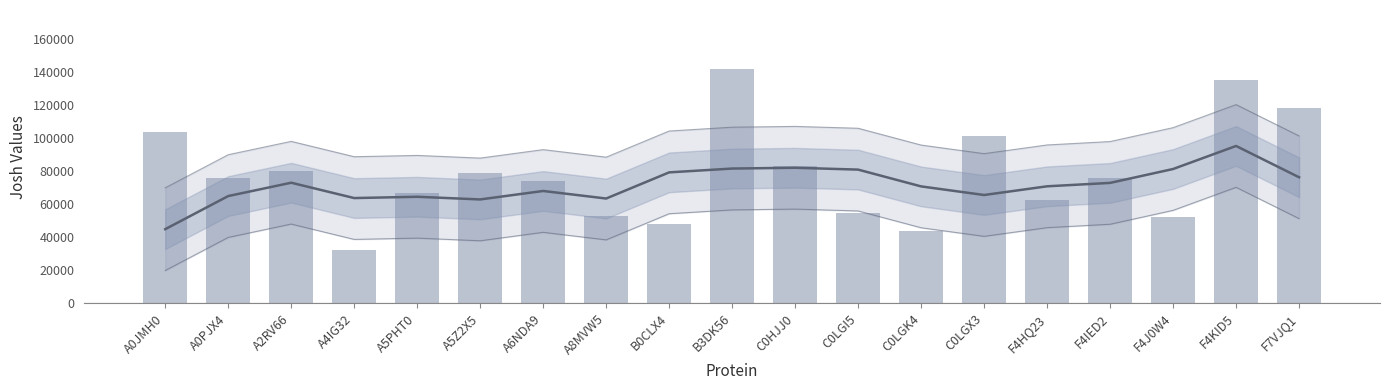

Is it true that the value at A5Z2X5 is 121023.7?

False